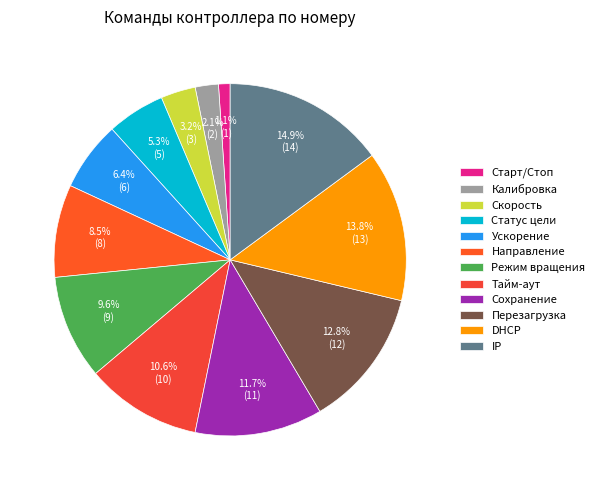

To the nearest percent, what is the average slice percentage?

8%